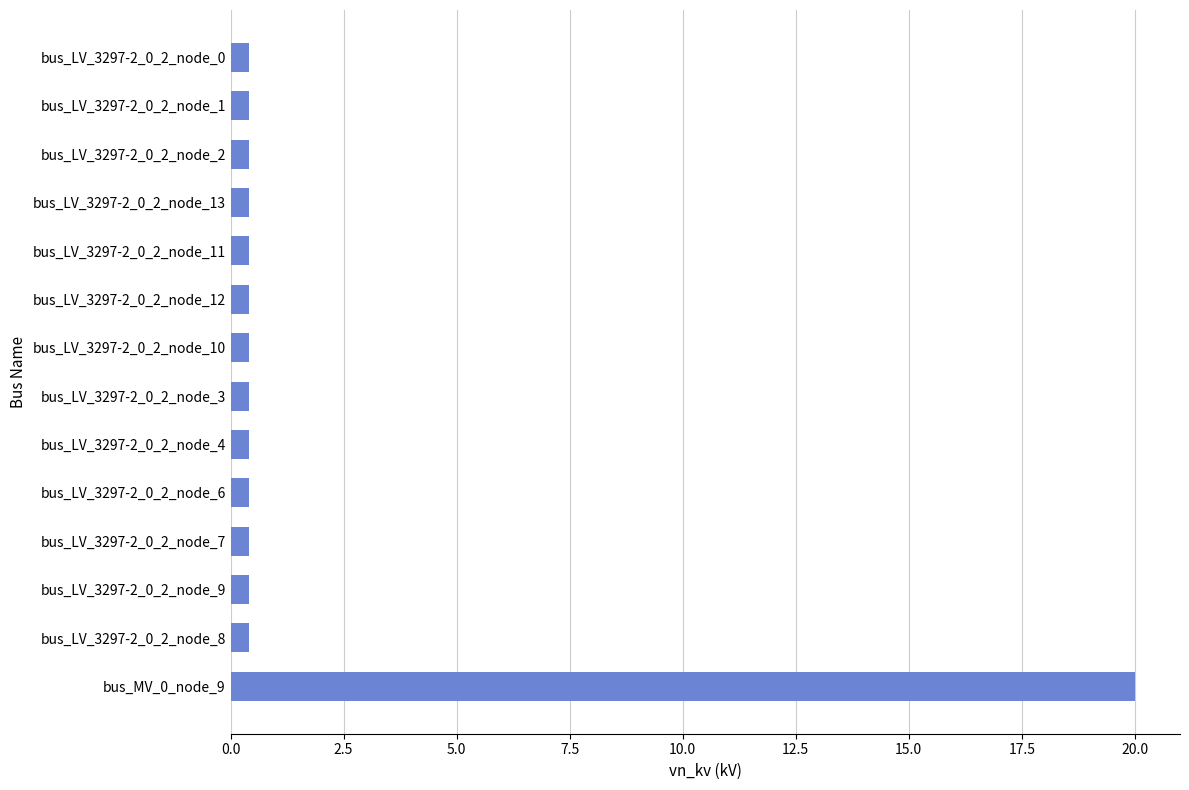

Reading top to bottom, list all the values displayed in this chart.

0.4	0.4	0.4	0.4	0.4	0.4	0.4	0.4	0.4	0.4	0.4	0.4	0.4	20.0